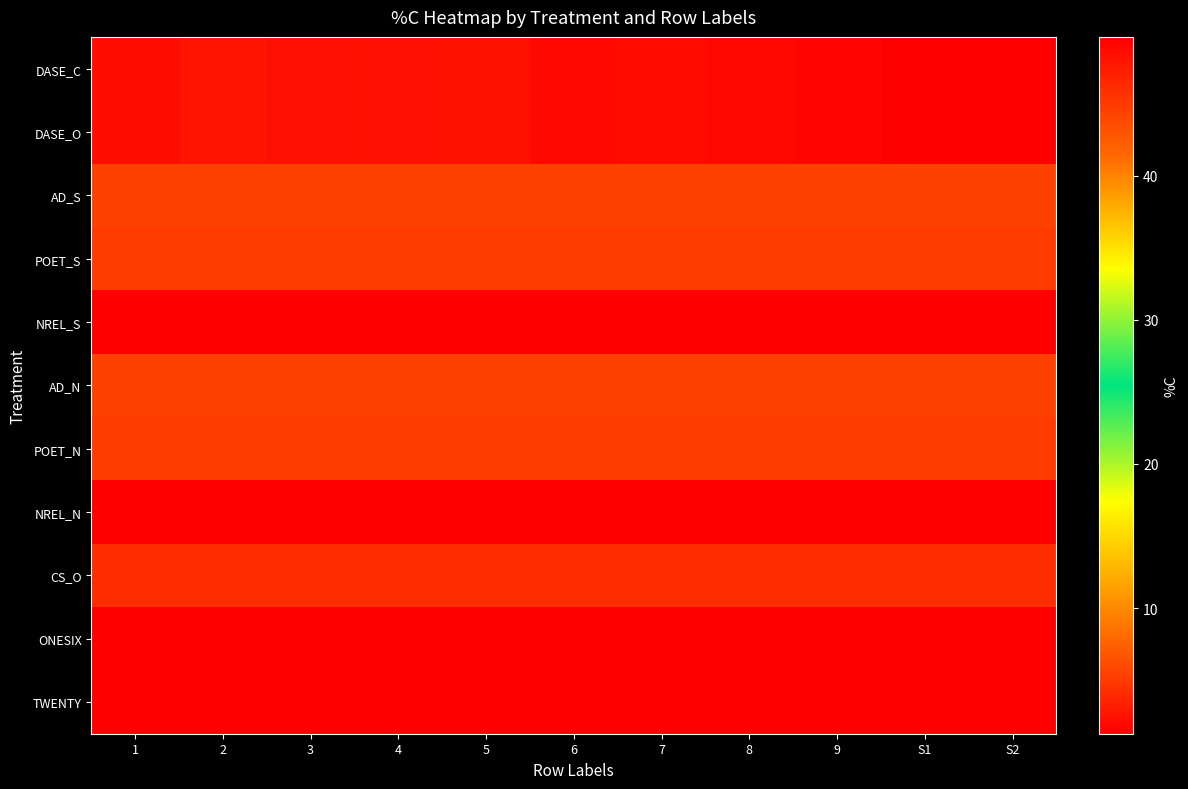

Reading right to left, list all the values displayed in this chart.

DASE_C: S2=1.3	S1=1.3	9=1.6	8=1.9	7=2.1	6=1.9	5=2.5	4=2.5	3=2.3	2=2.6	1=2.3
DASE_O: S2=1.3	S1=1.3	9=1.6	8=1.9	7=2.1	6=1.9	5=2.5	4=2.5	3=2.3	2=2.6	1=2.3
AD_S: S2=44.4	S1=44.4	9=44.4	8=44.4	7=44.4	6=44.4	5=44.4	4=44.4	3=44.4	2=44.4	1=44.4
POET_S: S2=44.9	S1=44.9	9=44.9	8=44.9	7=44.9	6=44.9	5=44.9	4=44.9	3=44.9	2=44.9	1=44.9
NREL_S: S2=49.6	S1=49.6	9=49.6	8=49.6	7=49.6	6=49.6	5=49.6	4=49.6	3=49.6	2=49.6	1=49.6
AD_N: S2=44.4	S1=44.4	9=44.4	8=44.4	7=44.4	6=44.4	5=44.4	4=44.4	3=44.4	2=44.4	1=44.4
POET_N: S2=44.9	S1=44.9	9=44.9	8=44.9	7=44.9	6=44.9	5=44.9	4=44.9	3=44.9	2=44.9	1=44.9
NREL_N: S2=49.6	S1=49.6	9=49.6	8=49.6	7=49.6	6=49.6	5=49.6	4=49.6	3=49.6	2=49.6	1=49.6
CS_O: S2=46.0	S1=46.0	9=46.0	8=46.0	7=46.0	6=46.0	5=46.0	4=46.0	3=46.0	2=46.0	1=46.0
ONESIX: S2=1.3	S1=1.3	9=1.3	8=1.3	7=1.3	6=1.3	5=1.3	4=1.3	3=1.3	2=1.3	1=1.3
TWENTY: S2=1.3	S1=1.3	9=1.3	8=1.3	7=1.3	6=1.3	5=1.3	4=1.3	3=1.3	2=1.3	1=1.3